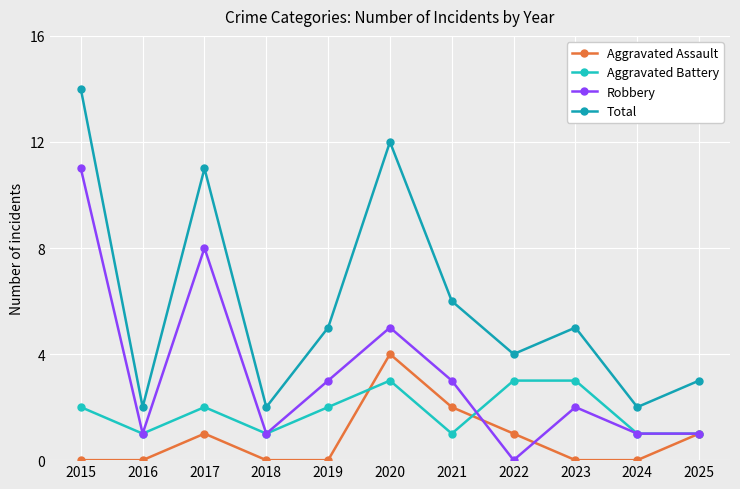

True or false: Aggravated Assault has a value of 0 at 2025.

False